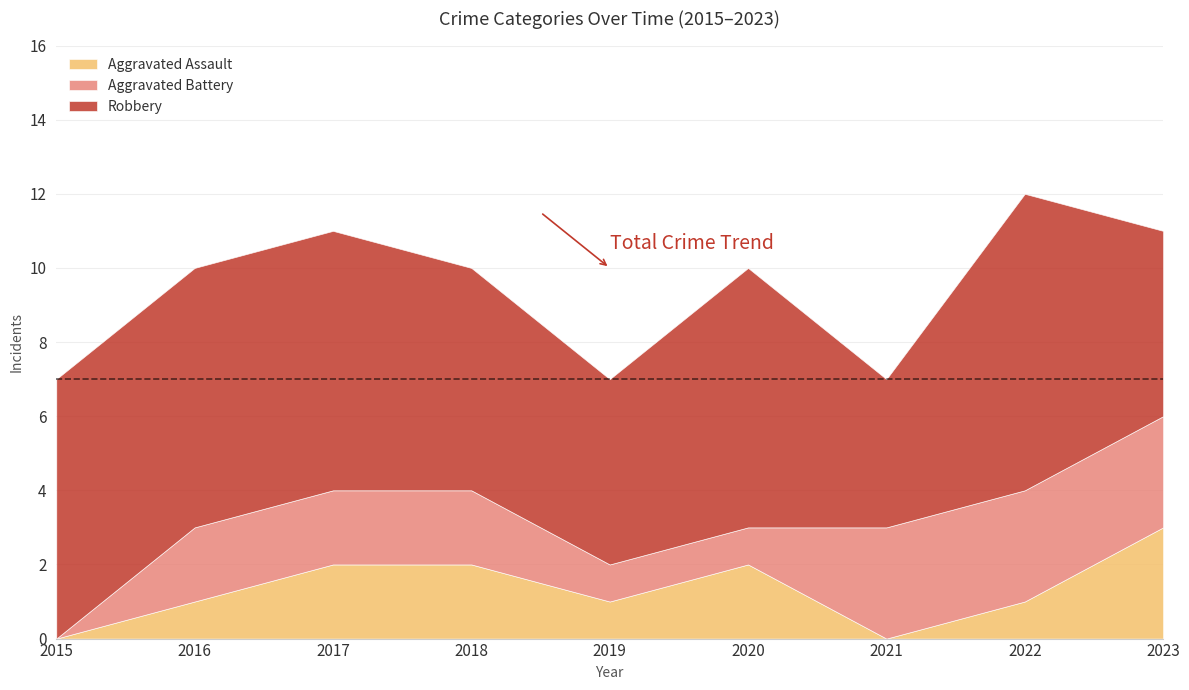

At which category is the sum across all series the highest?

2022